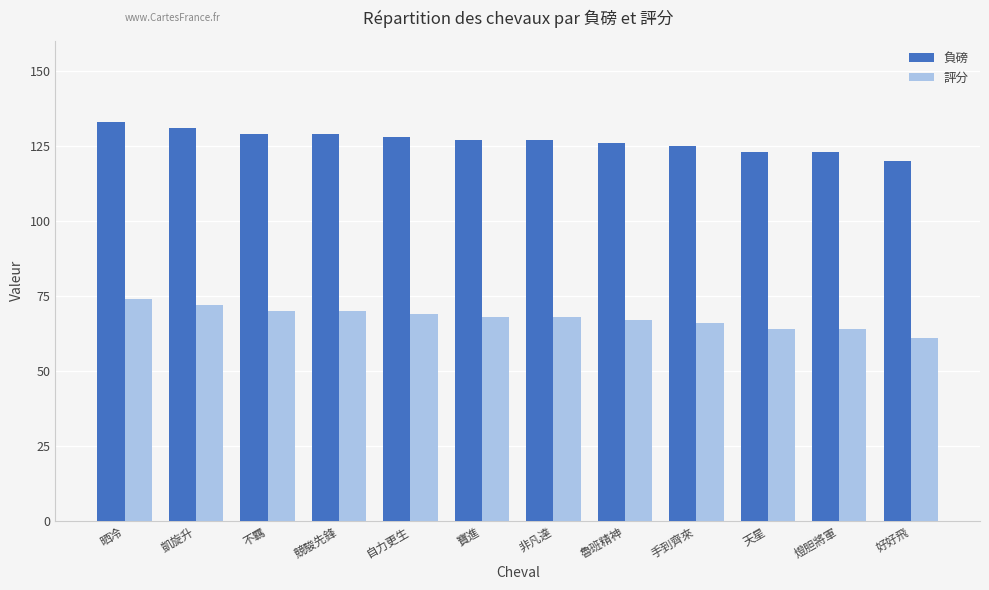

Count the number of data series in this chart.

2